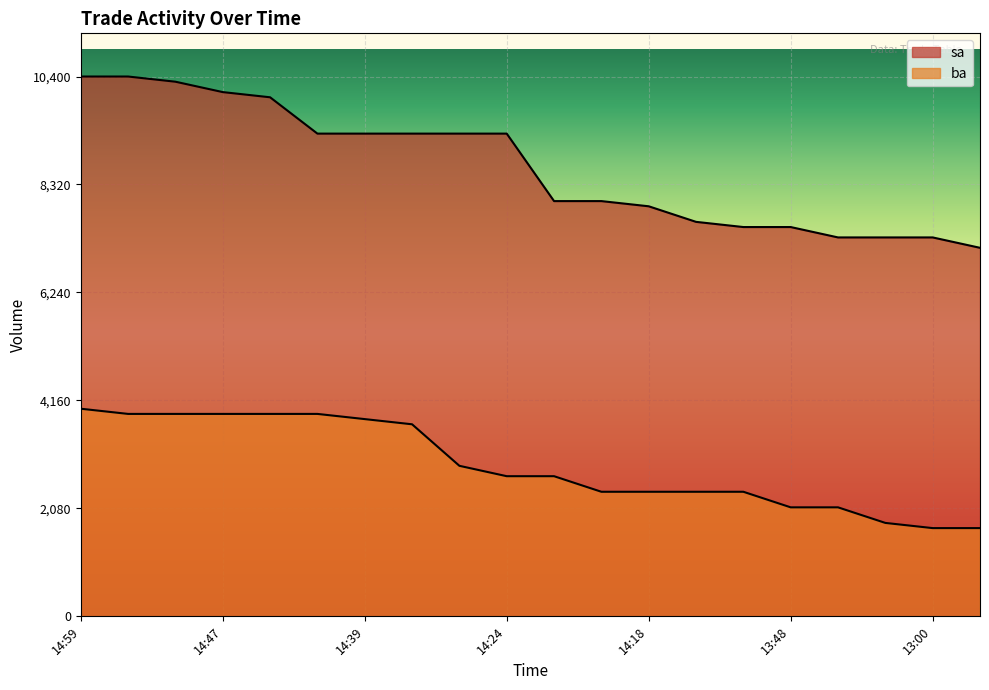

True or false: sa has more than 2 interior local peaks.

False